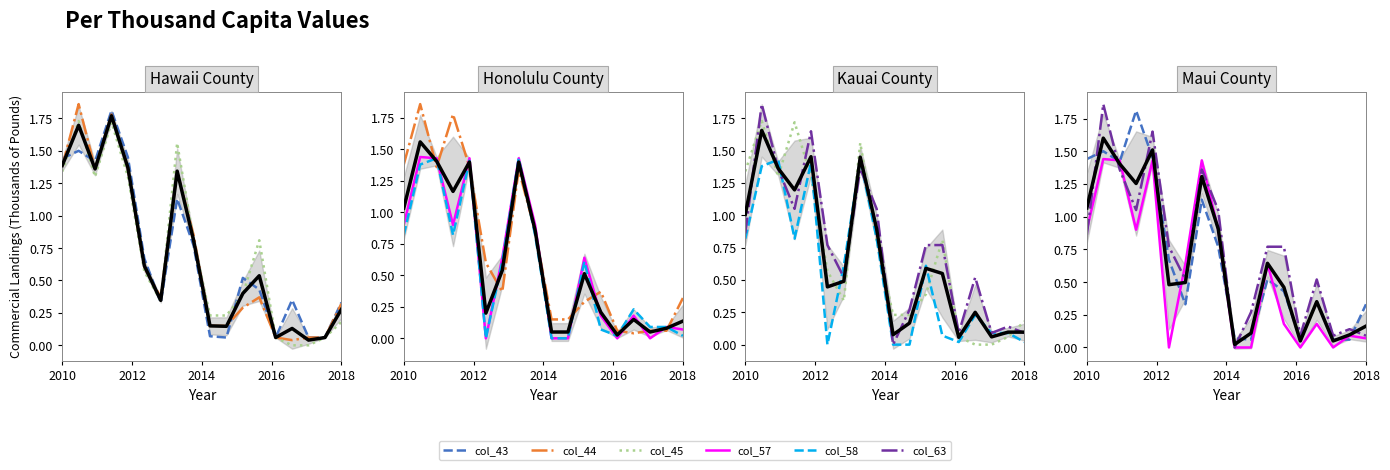

True or false: col_63 and col_43 cross at least once.

True